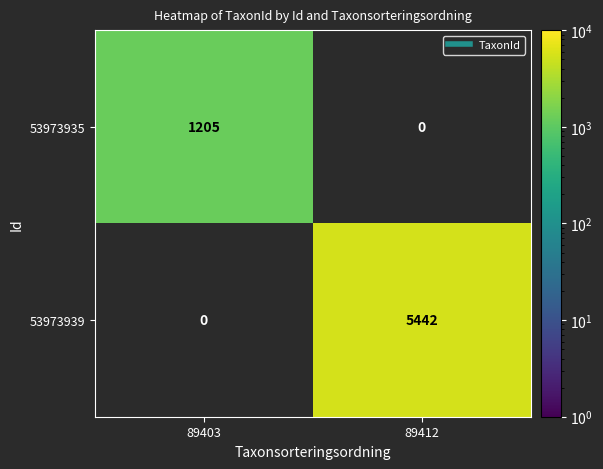

Count the number of data series in this chart.

2